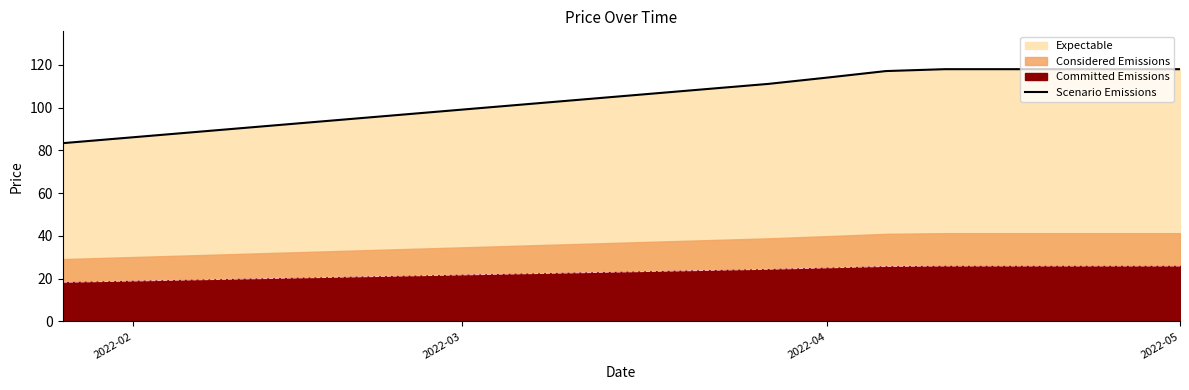

What is the average value?

104.2